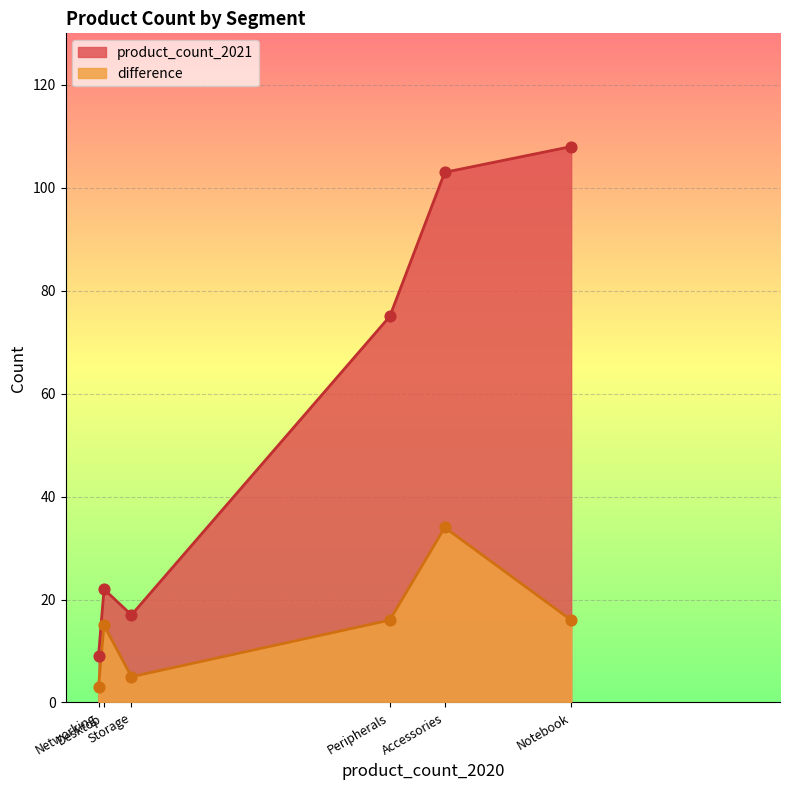

Which series has the largest total across all categories?

product_count_2021